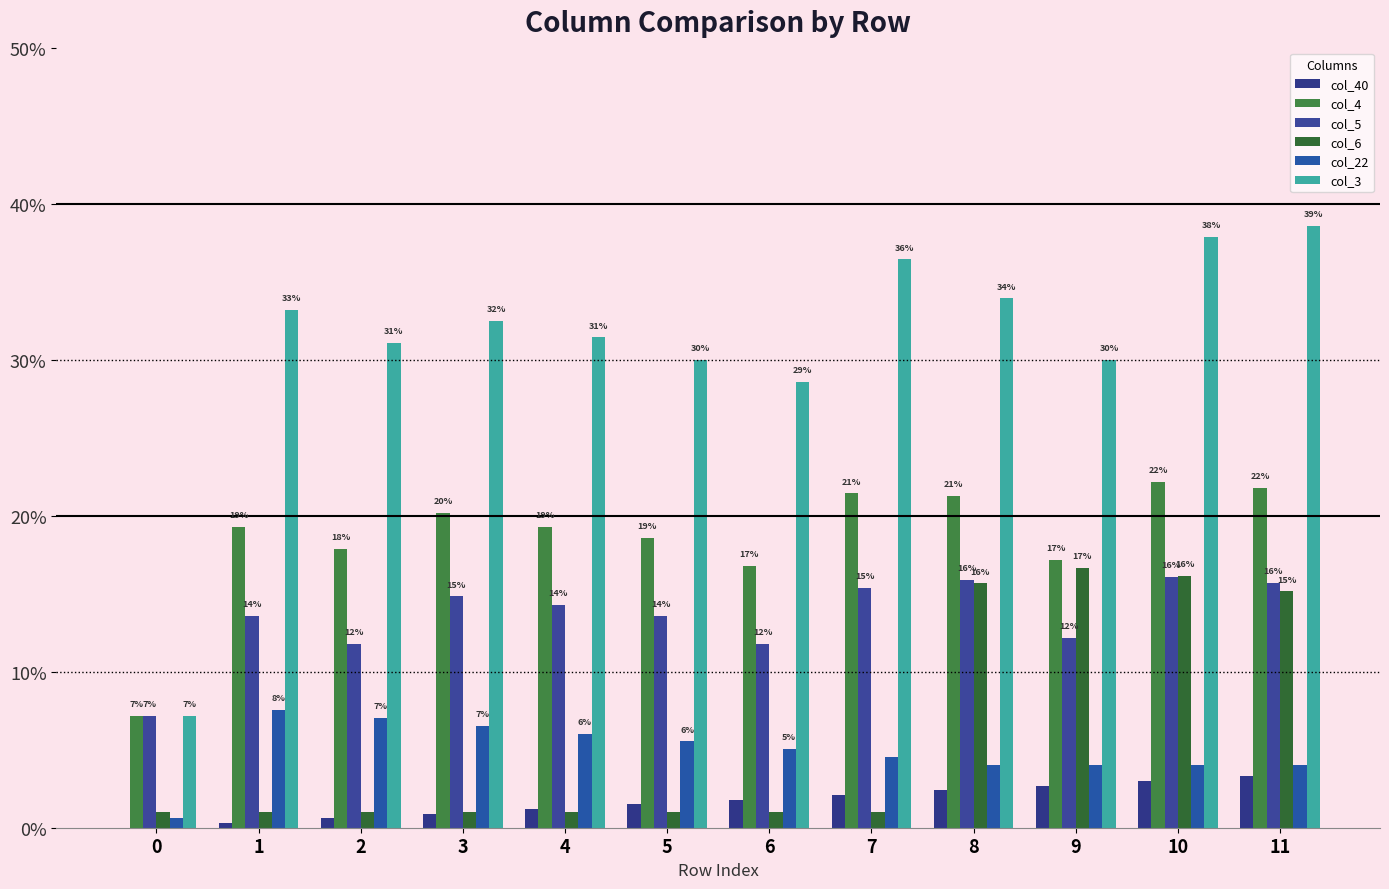

What is the difference between the maximum and minimum values in the col_5 series?

0.1